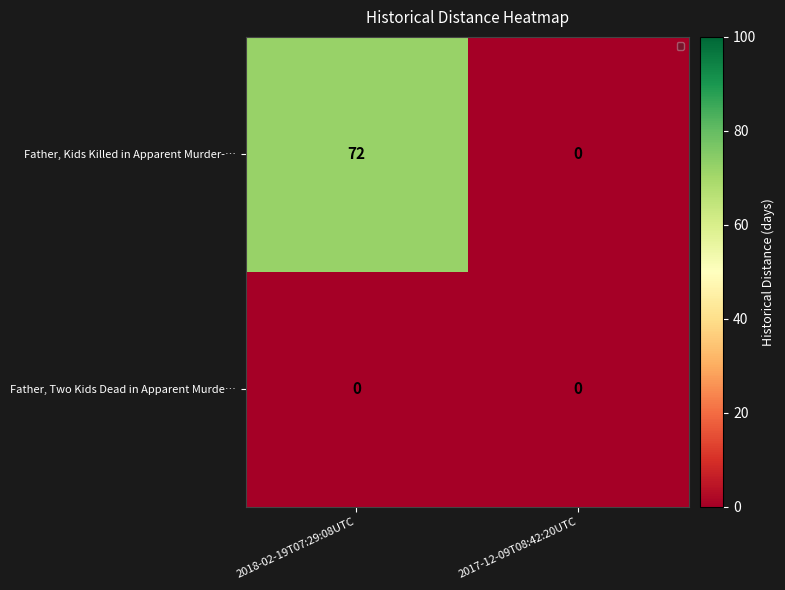

What is the sum of the Father, Kids Killed in Apparent Murder-… values at 2018-02-19T07:29:08UTC and 2017-12-09T08:42:20UTC?

72